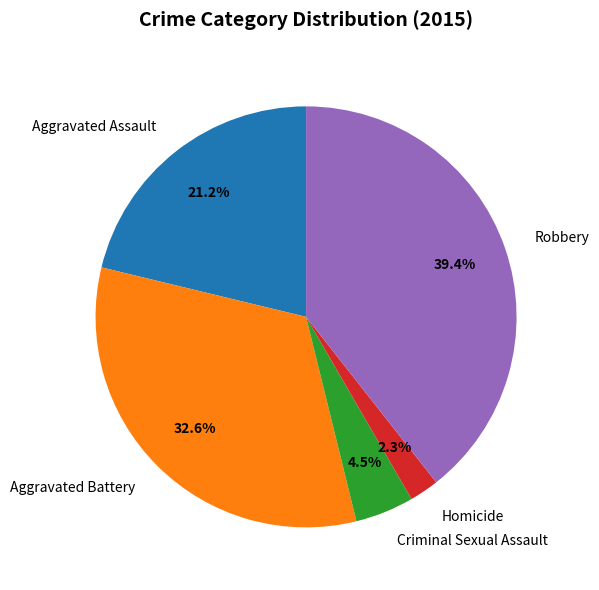

To the nearest percent, what is the difference between the Aggravated Battery and Homicide slice percentages?

30%